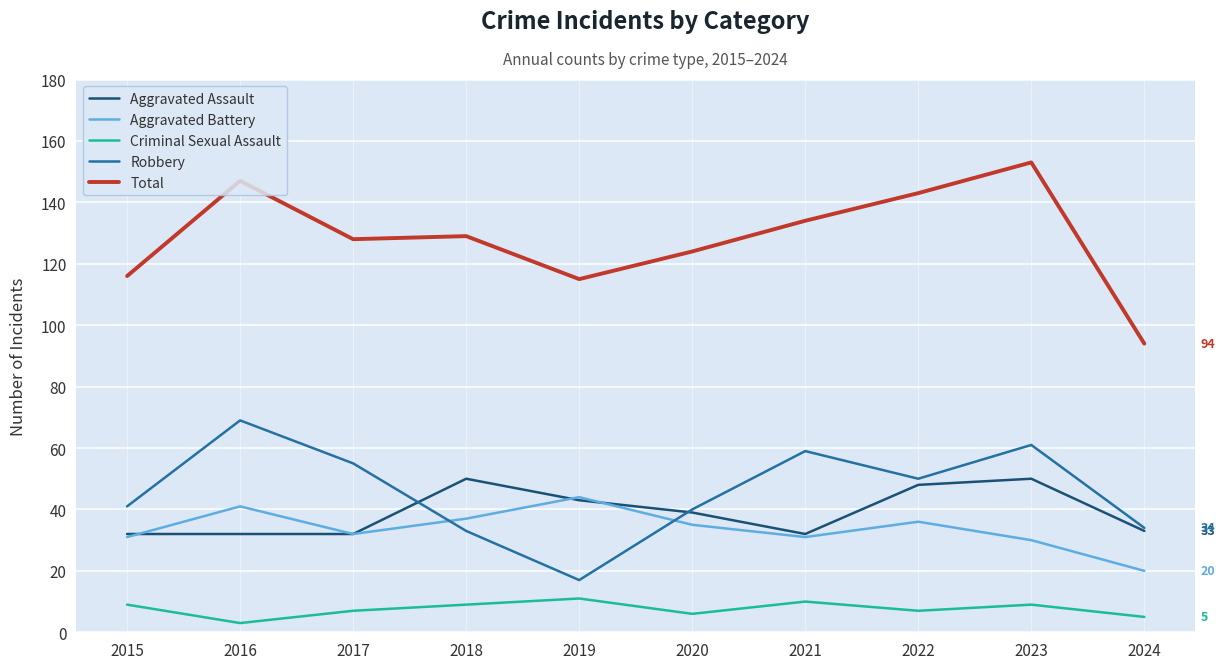

At which label does Total reach its peak?

2023